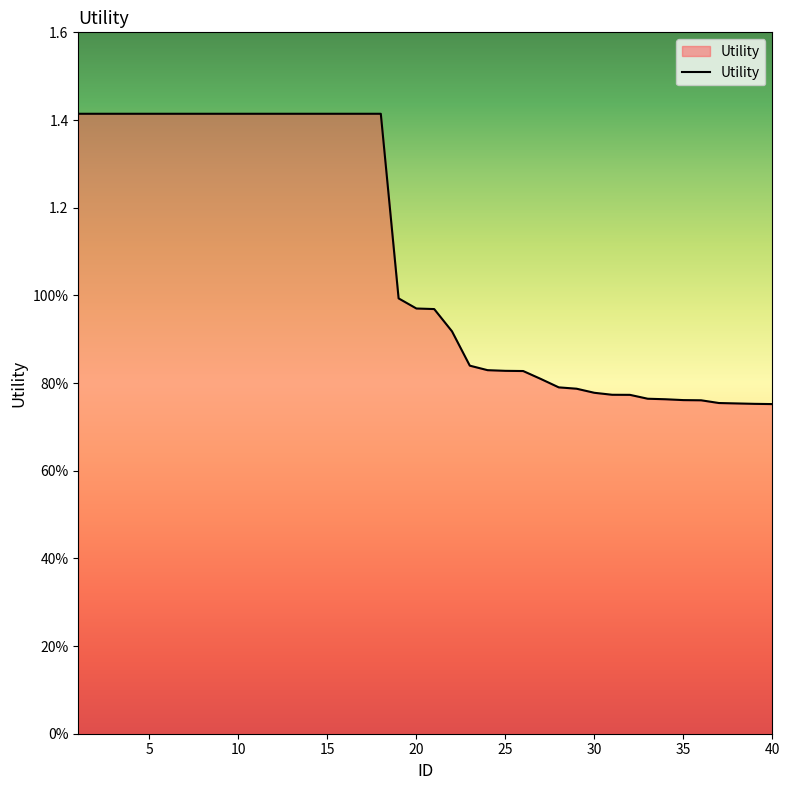

What is the minimum value shown in the chart?

0.8